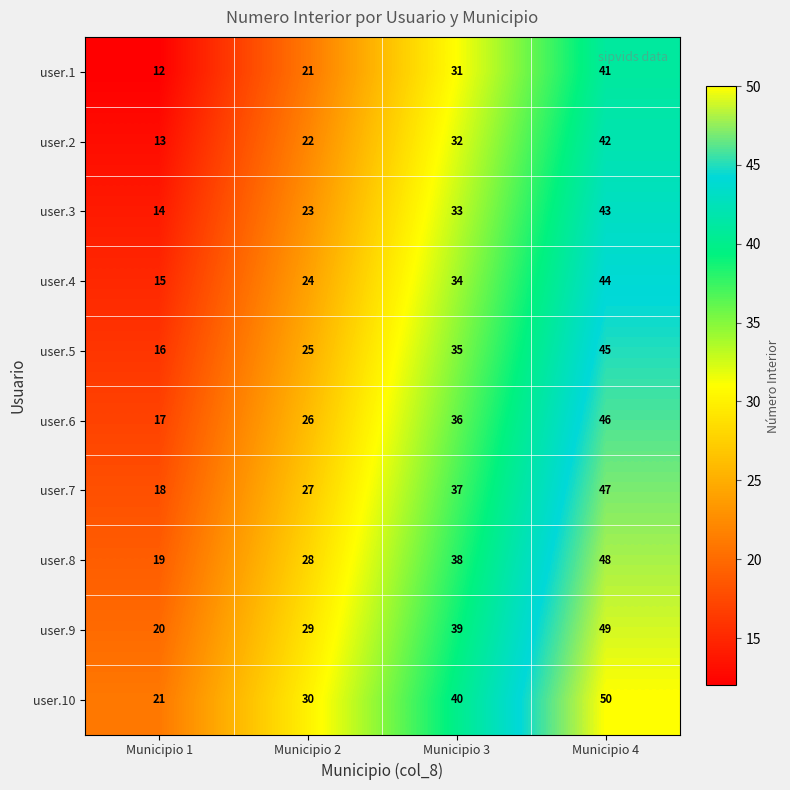

Which category has the lowest value across all series?

Municipio 1